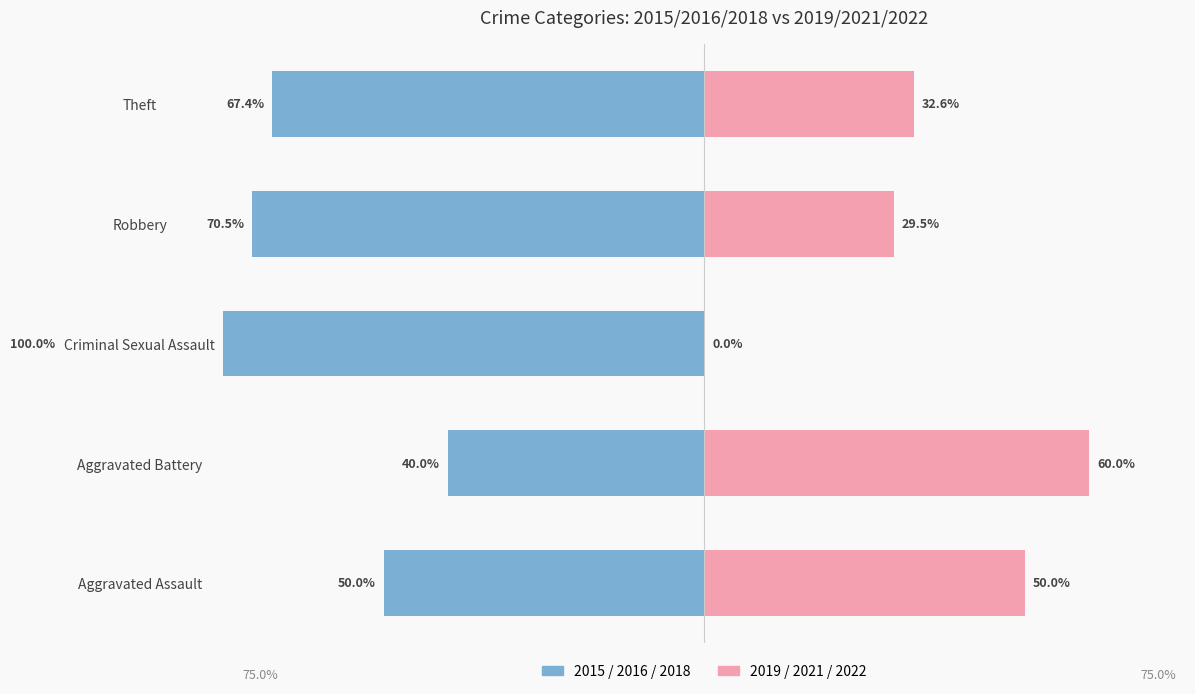

What are all the series names shown in the legend?

2015/2016/2018, 2019/2021/2022